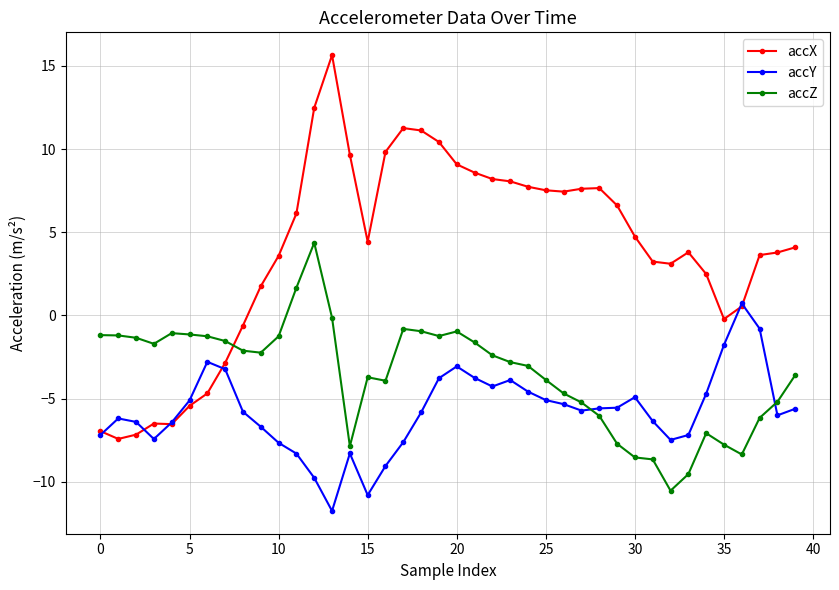

How many series are shown in this chart?

3